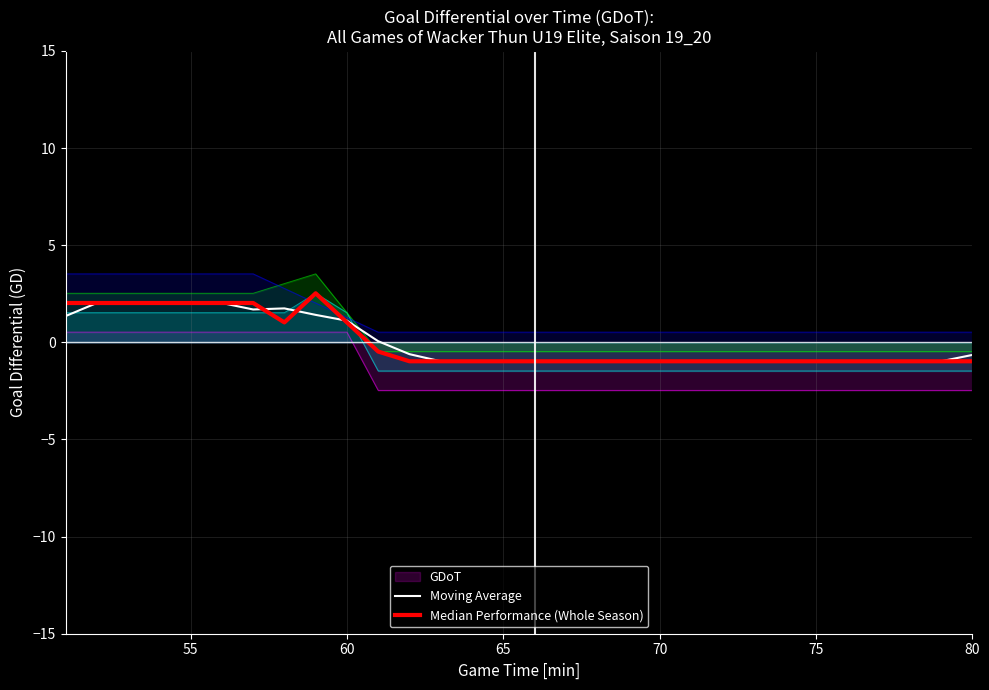

What is the value of the Median Performance (Whole Season) point at the 22nd from the left?

-1.0